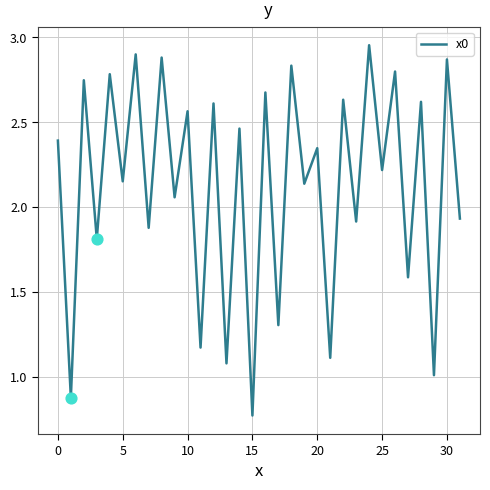

How many lines are shown in the chart?

1